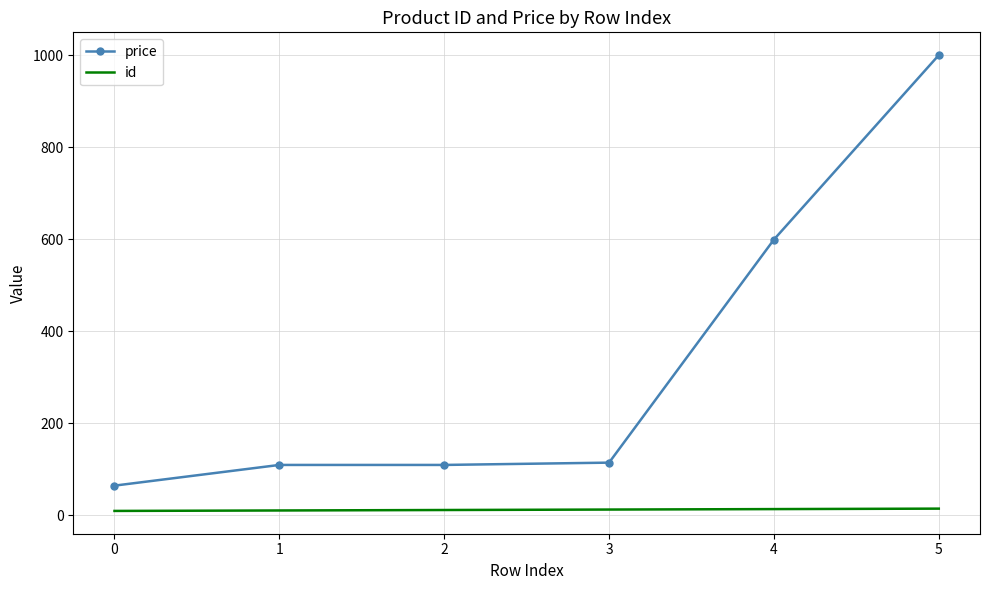

True or false: price and id cross at least once.

False